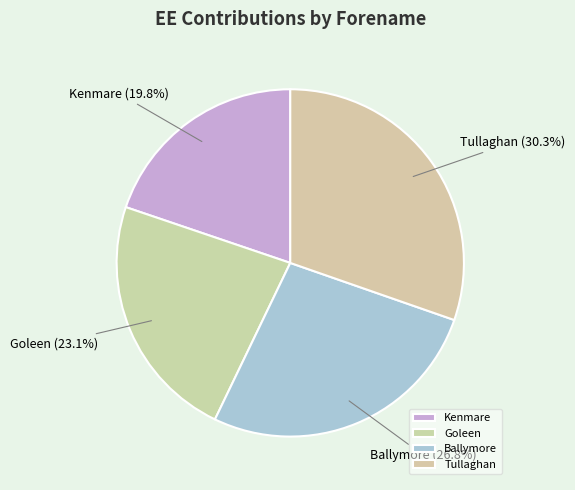

To the nearest percent, what is the difference between the Ballymore and Kenmare slice percentages?

7%